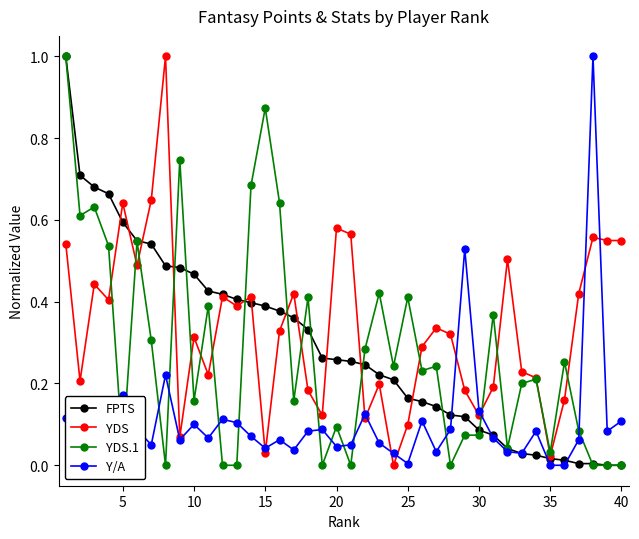

How many lines are shown in the chart?

4